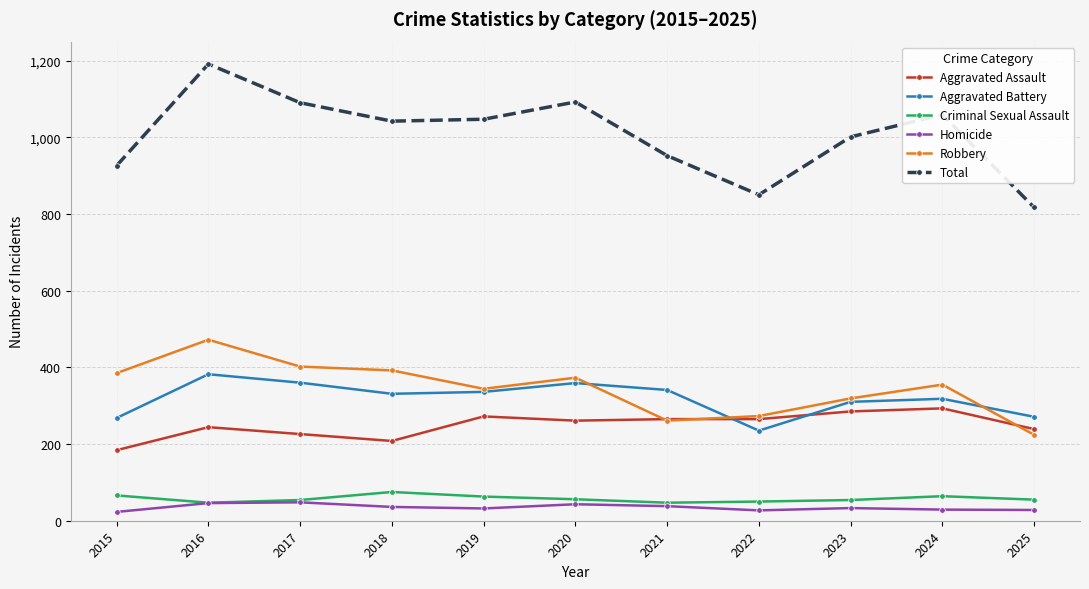

Which series has the largest total across all categories?

Total